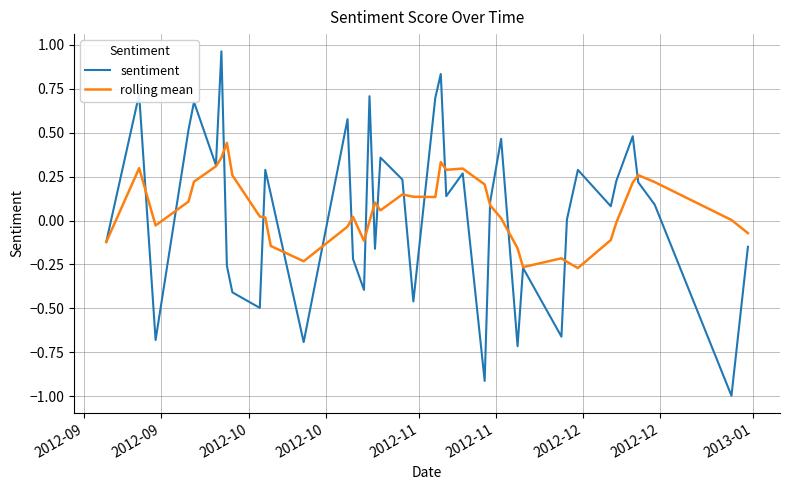

Which series has the largest range (max minus min)?

sentiment